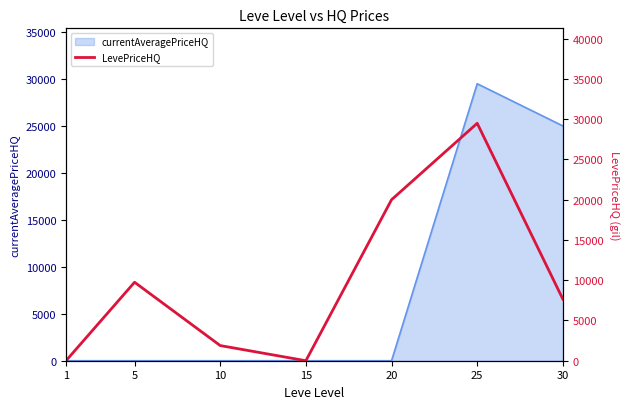

How many points are lower than both their immediate neighbors (excluding endpoints)?

1